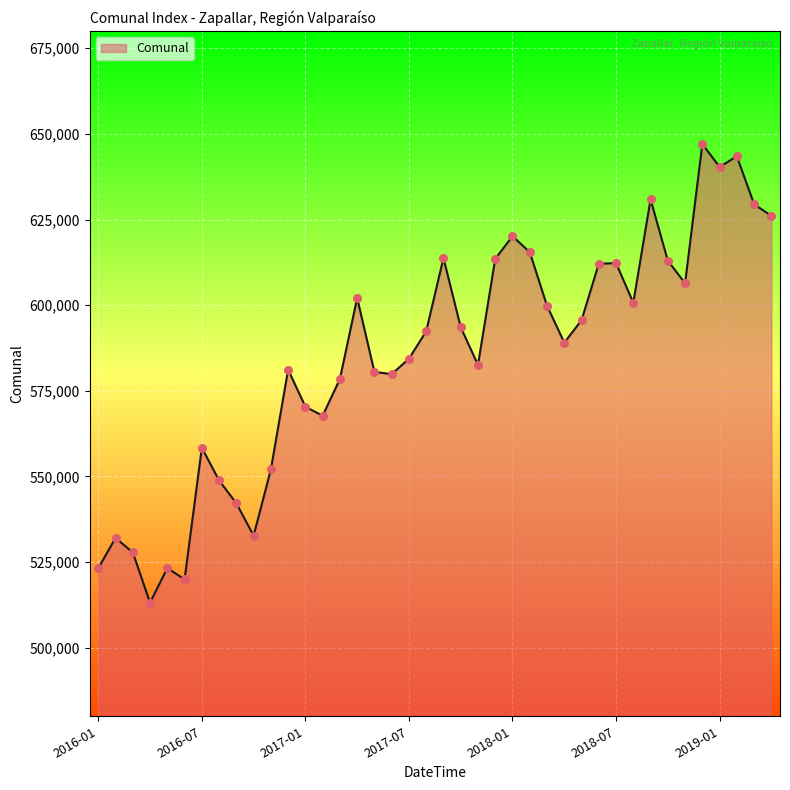

What is the difference between the maximum and minimum values?

133911